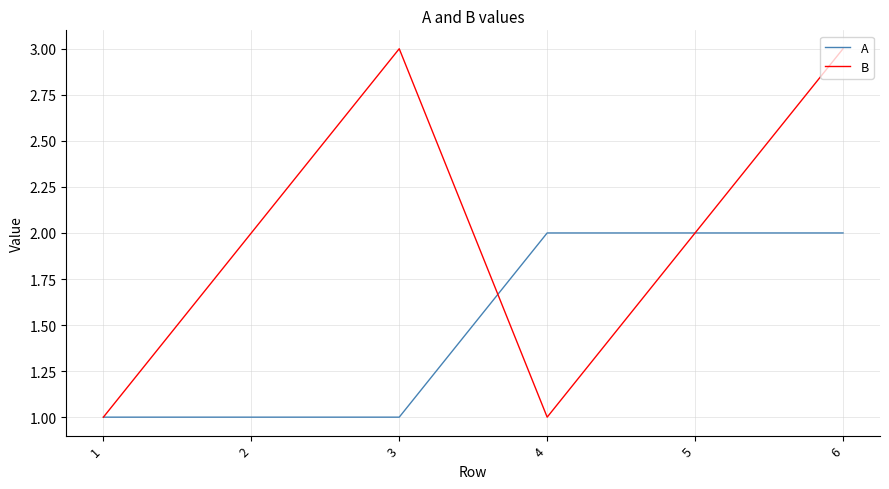

What is the difference between the B values at 3 and 5?

1